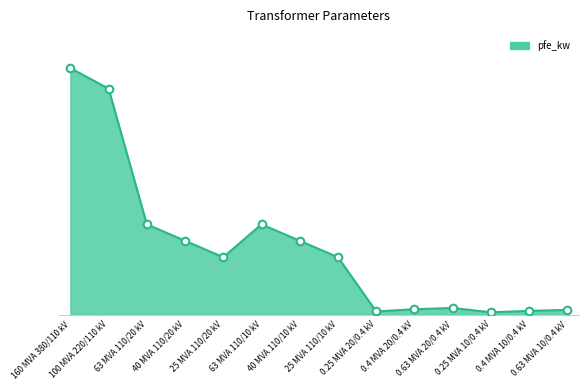

Which has a higher value, 0.4 MVA 20/0.4 kV or 25 MVA 110/10 kV?

25 MVA 110/10 kV